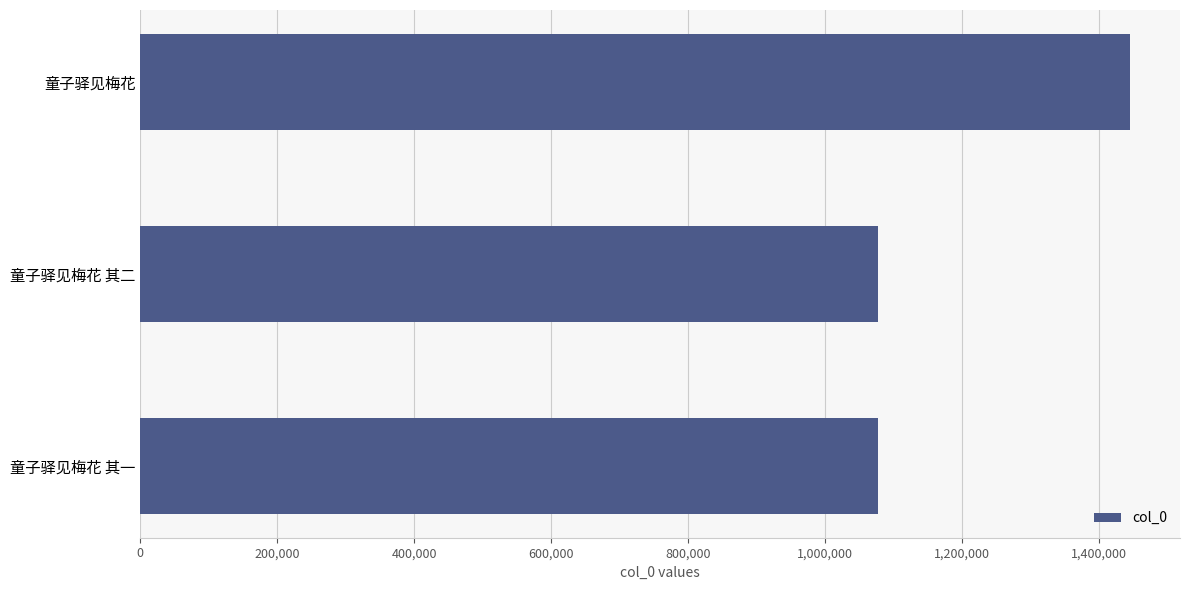

Does the chart contain any negative values?

No